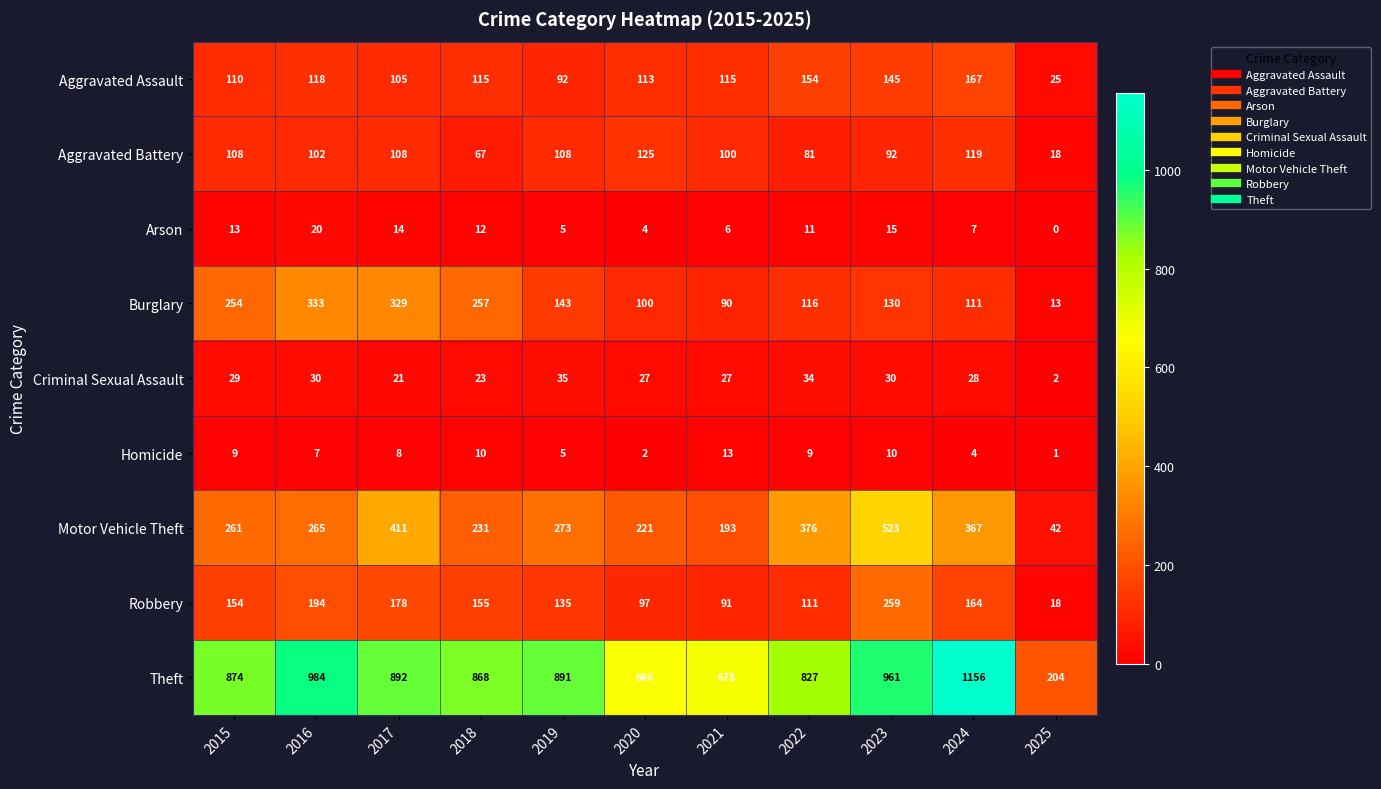

At which category does the chart reach its minimum across all series?

2025